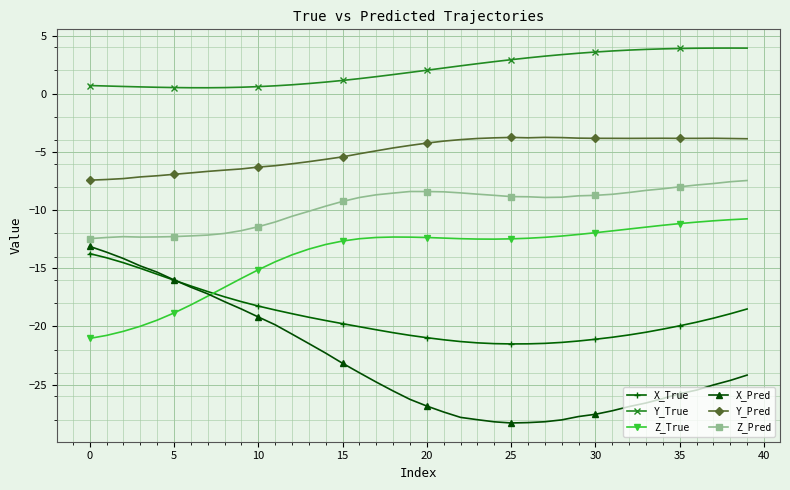

Rank the series by their average value, from lowest to highest.

X_Pred, X_True, Z_True, Z_Pred, Y_Pred, Y_True